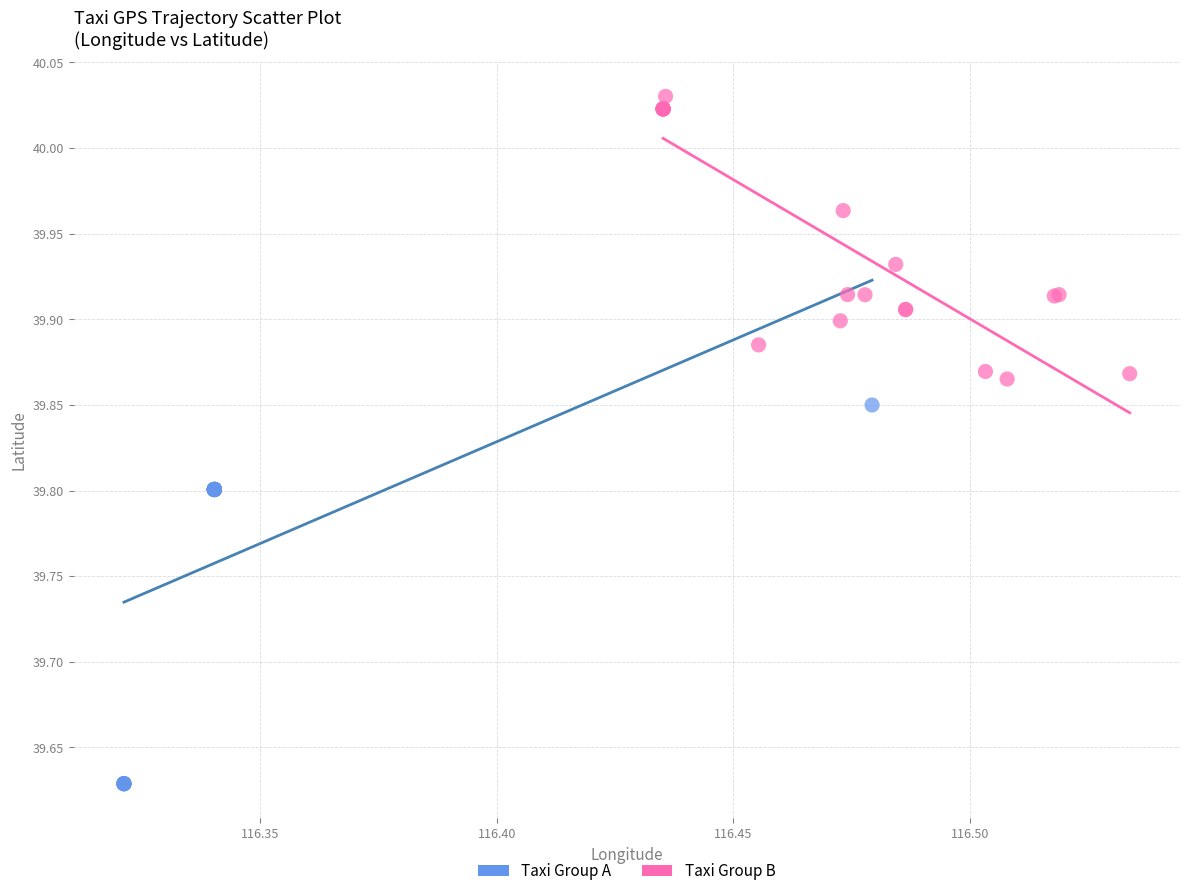

Which series contains the highest Y value?

Taxi Group B